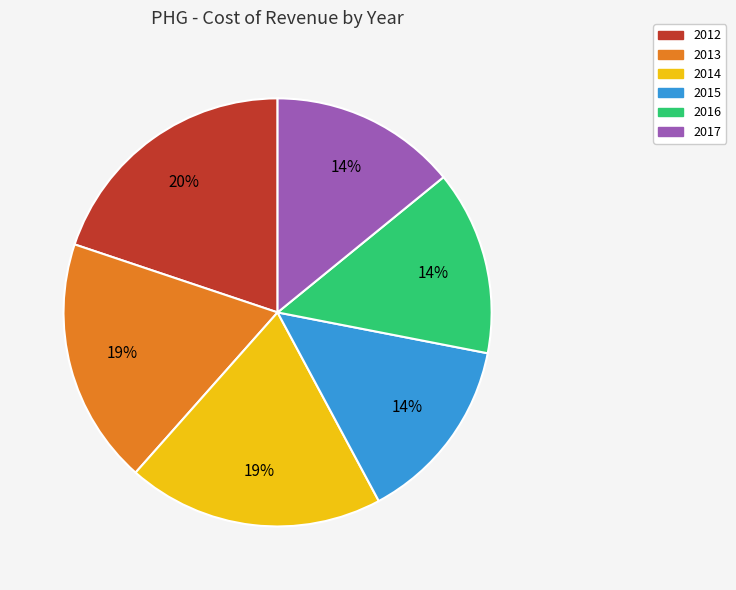

Is 2013 the majority of the pie?

No